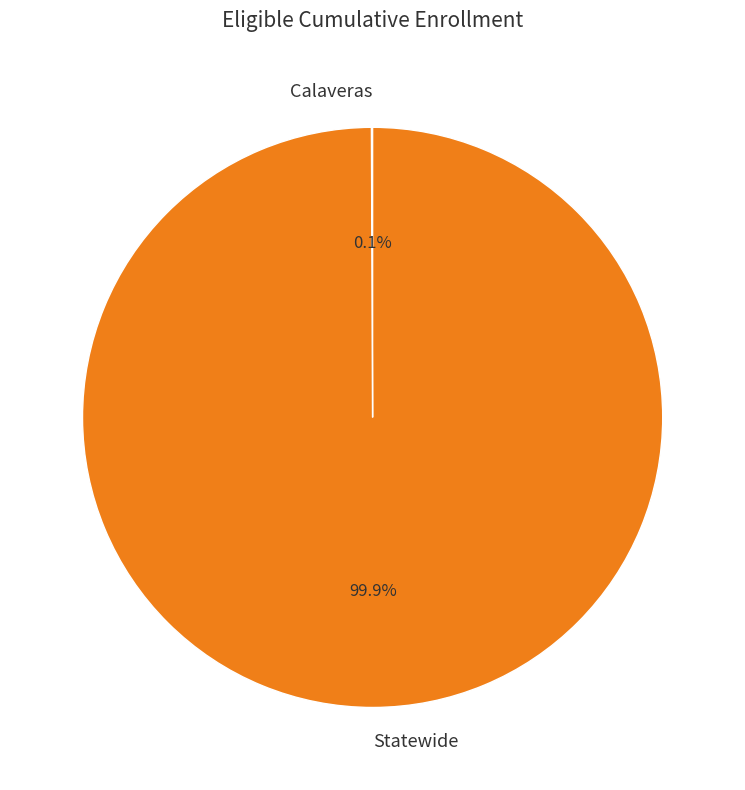

True or false: Statewide accounts for 100% of the total.

True